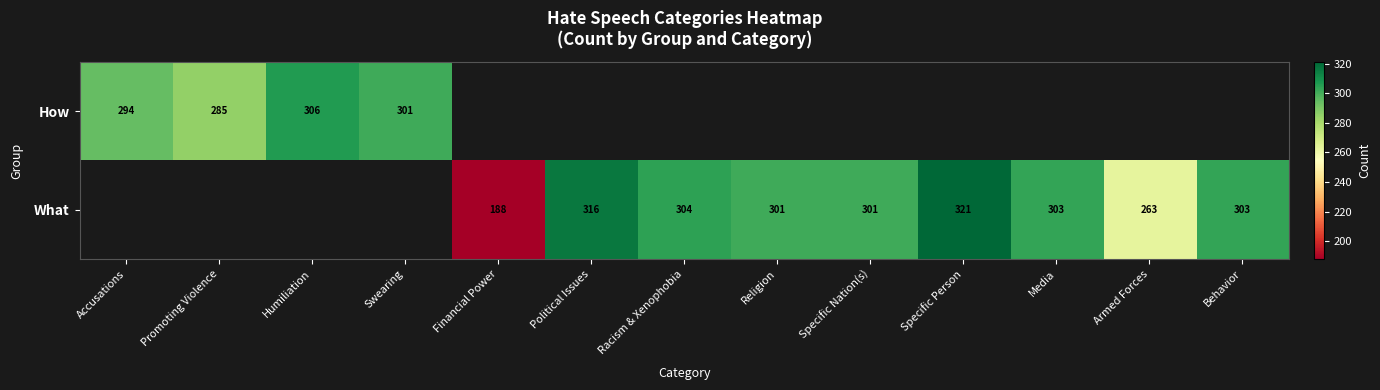

What is the difference between the What values at Political Issues and Armed Forces?

53